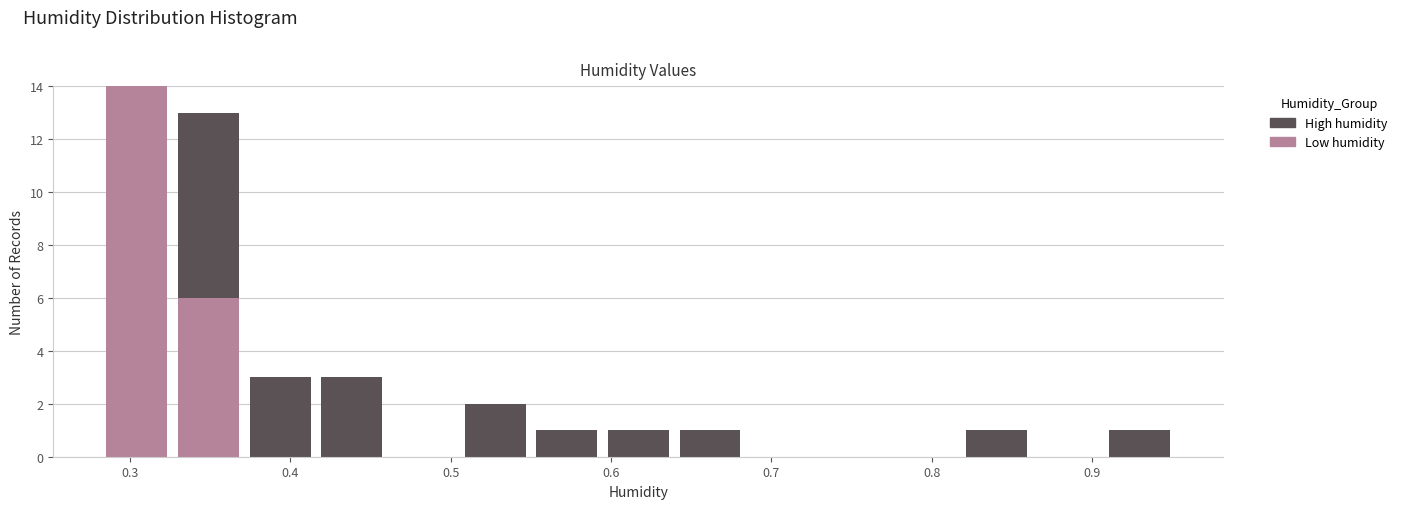

Which range on the x-axis has the tallest stacked bar (by total height)?

0.28 to 0.33